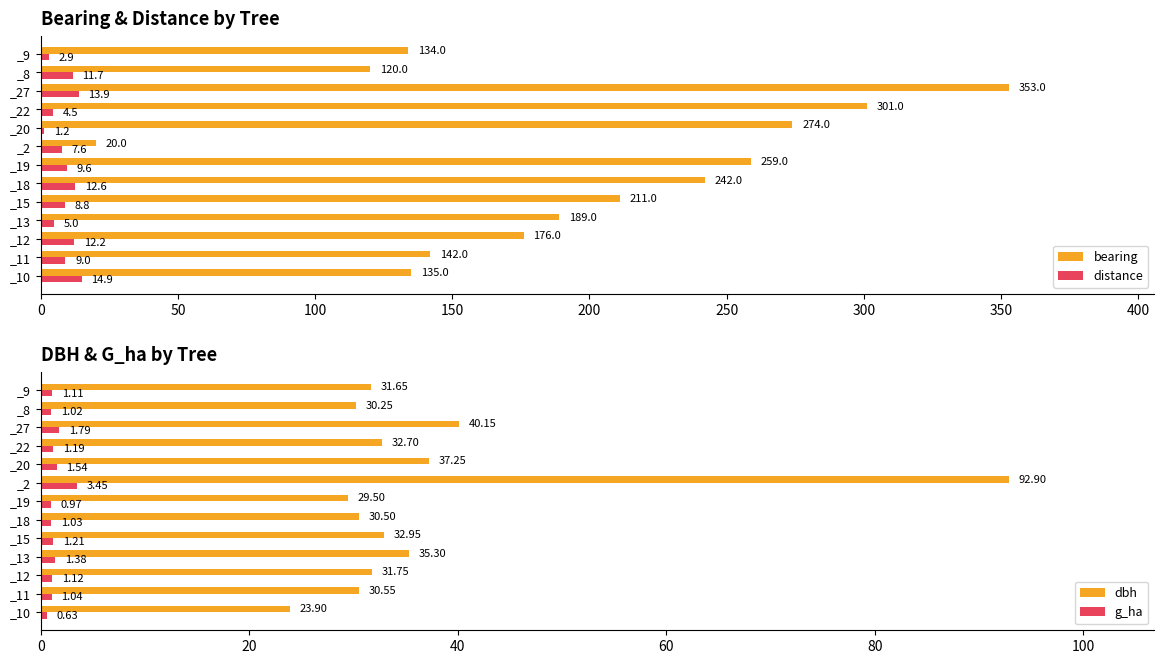

Reading right to left, extract all data points from this chart.

bearing: 134.0	120.0	353.0	301.0	274.0	20.0	259.0	242.0	211.0	189.0	176.0	142.0	135.0
distance: 2.9	11.7	13.9	4.5	1.2	7.6	9.6	12.6	8.8	5.0	12.2	9.0	14.9
dbh: 31.6	30.2	40.1	32.7	37.2	92.9	29.5	30.5	33.0	35.3	31.8	30.6	23.9
g_ha: 1.1	1.0	1.8	1.2	1.5	3.5	1.0	1.0	1.2	1.4	1.1	1.0	0.6